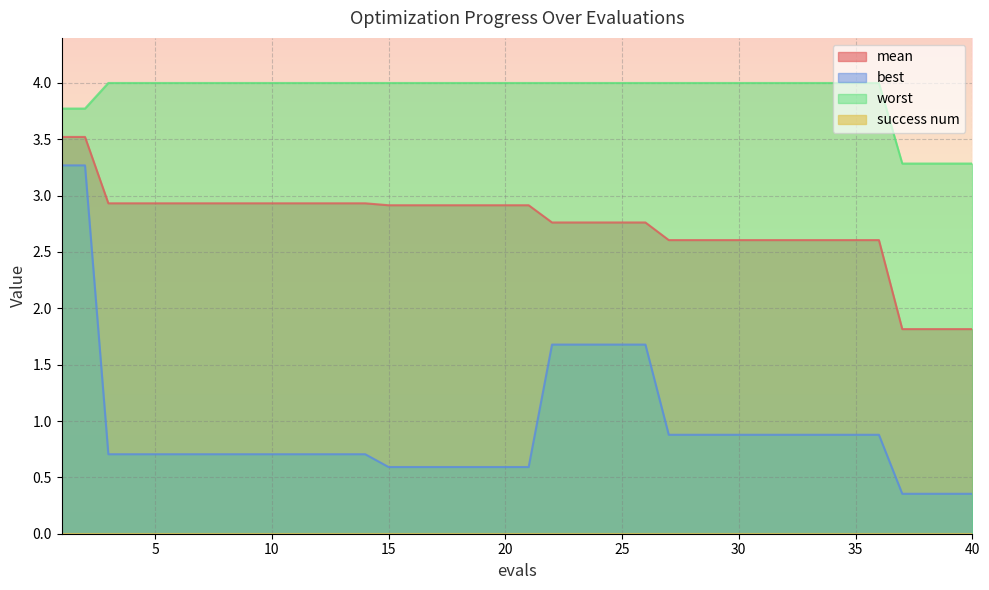

True or false: best has more than 1 interior local peaks.

False